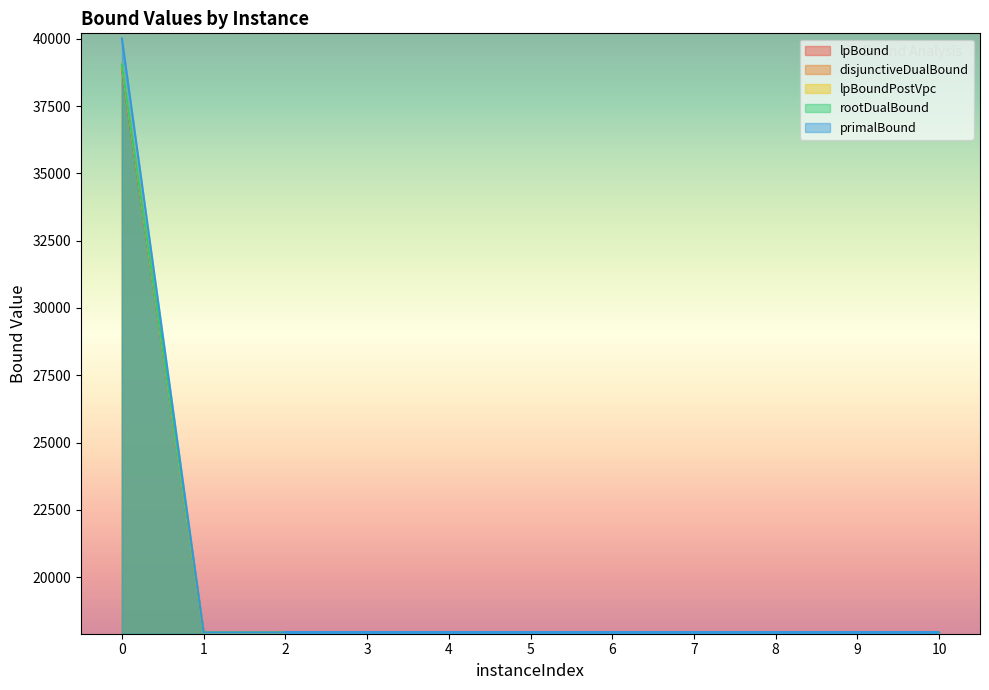

The lpBound series shows 17947.6 at 10. True or false?

True